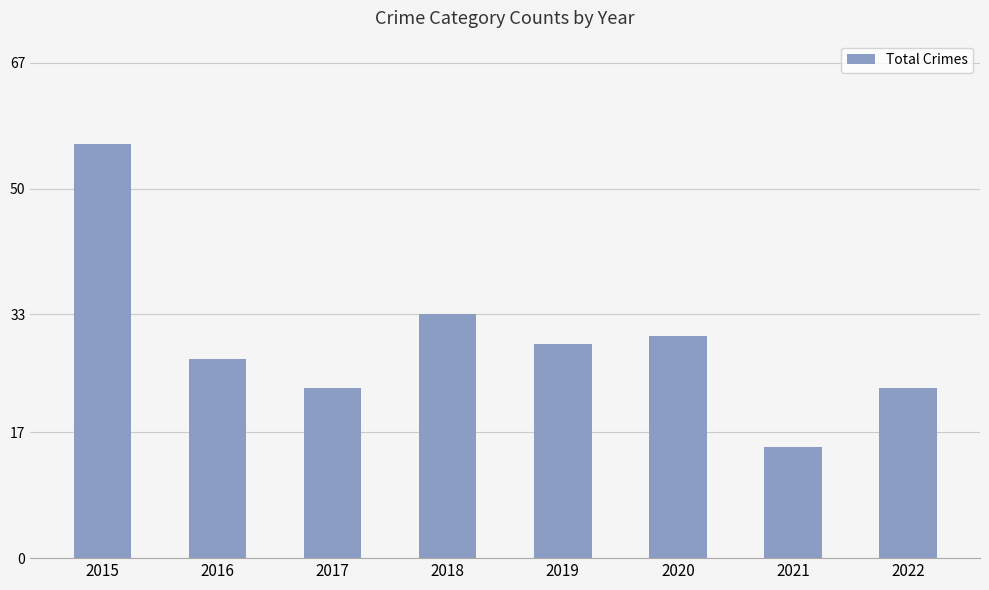

The value at 2017 is 16. True or false?

False